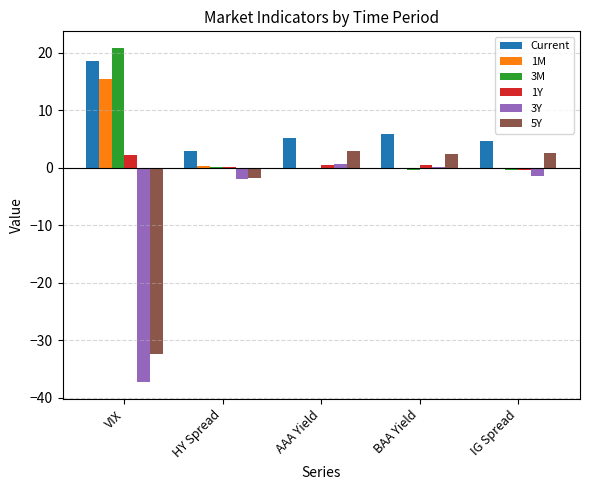

What is the total value across all series at AAA Yield?

8.9